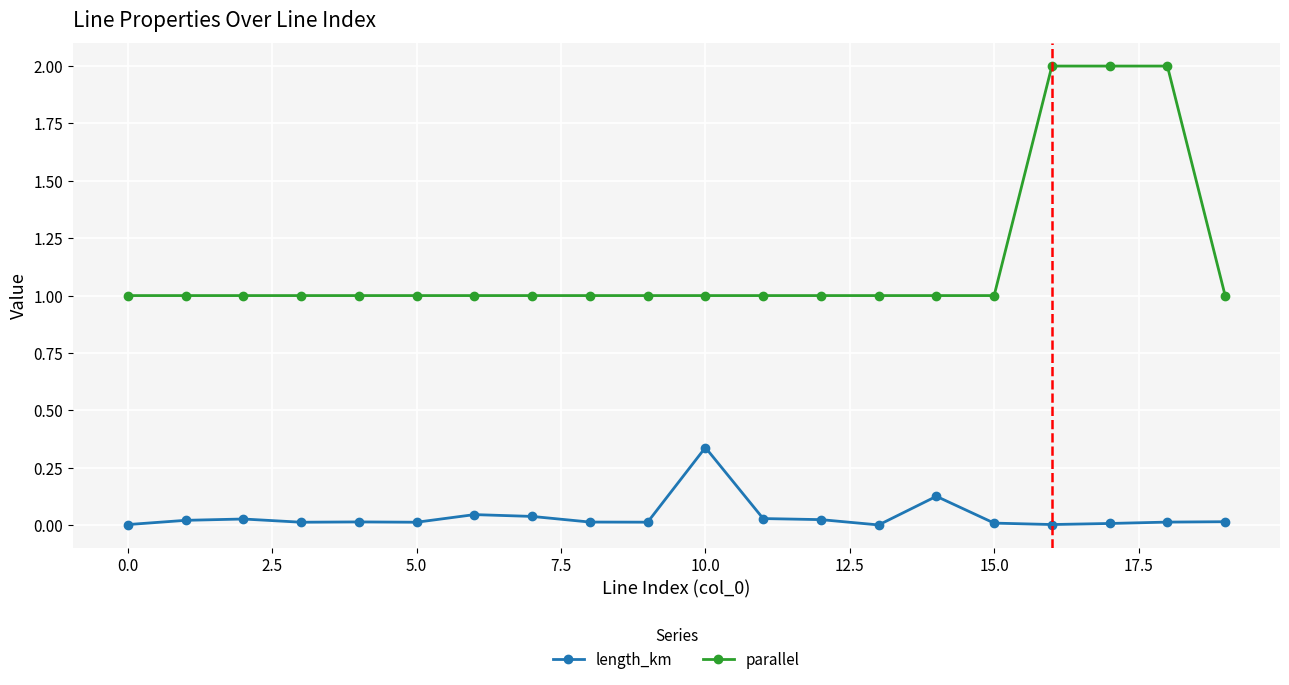

Rank the series by their maximum value, from lowest to highest.

length_km, parallel